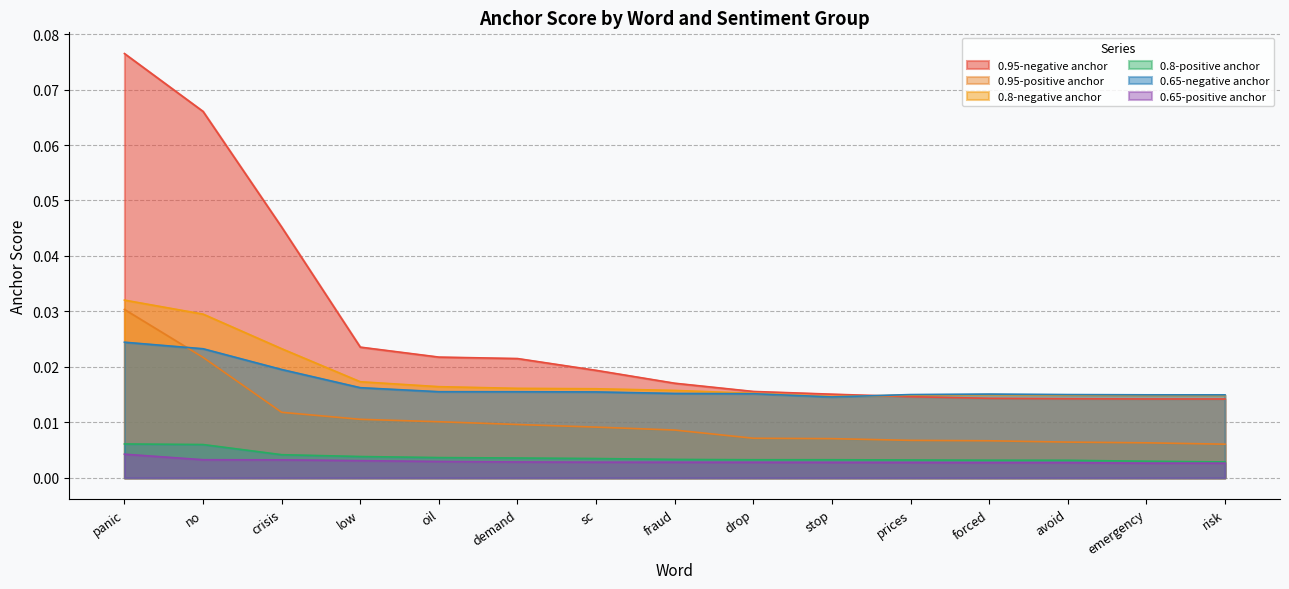

At which label does 0.65-negative anchor reach its peak?

panic